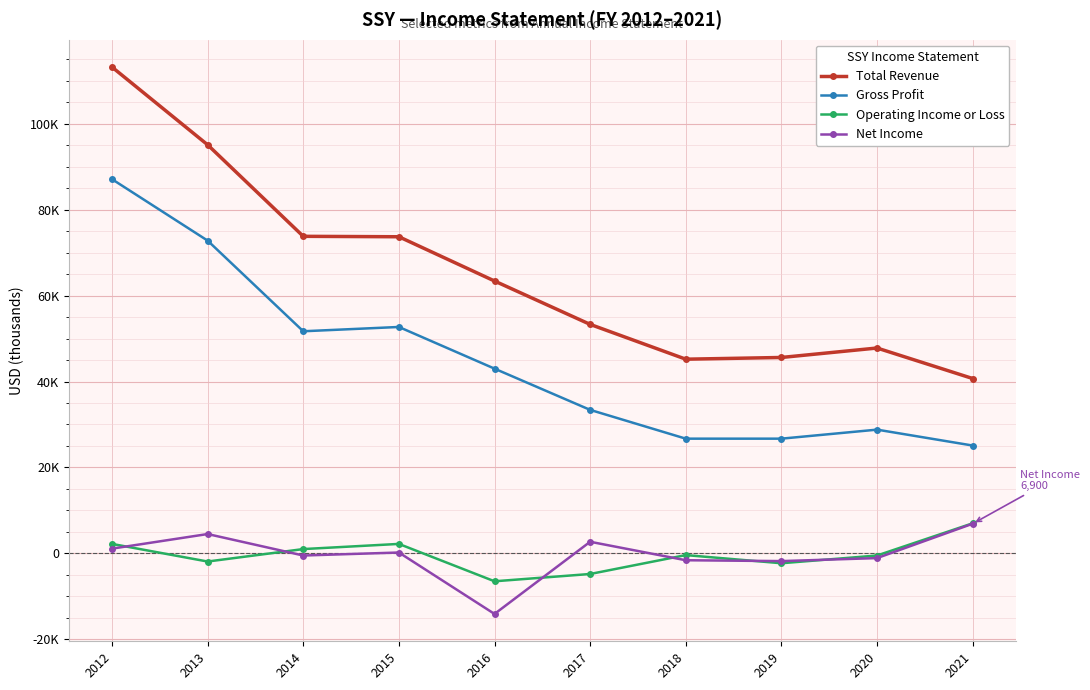

Is this an area chart (filled region under the line)?

No